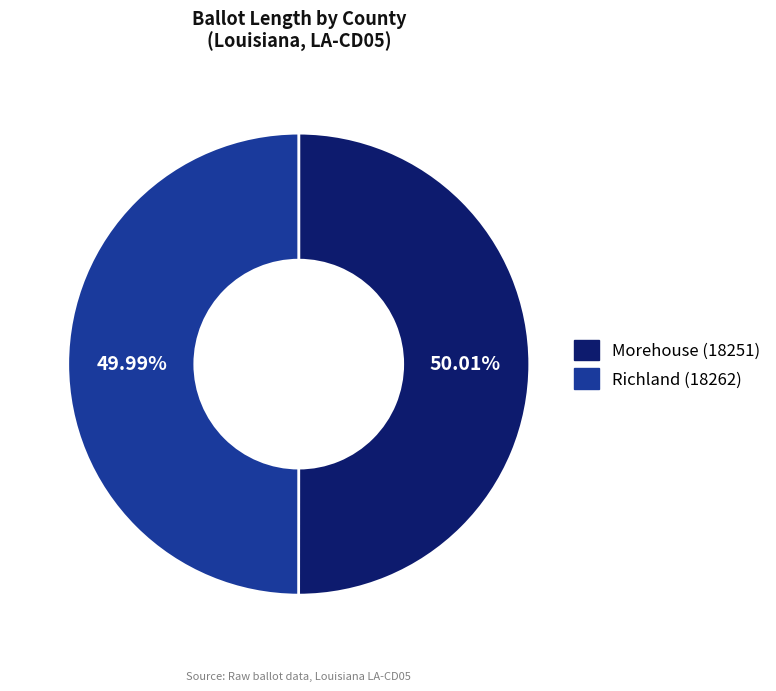

Approximately how many times larger is the value at Richland (18262) compared to Morehouse (18251)?

1.0